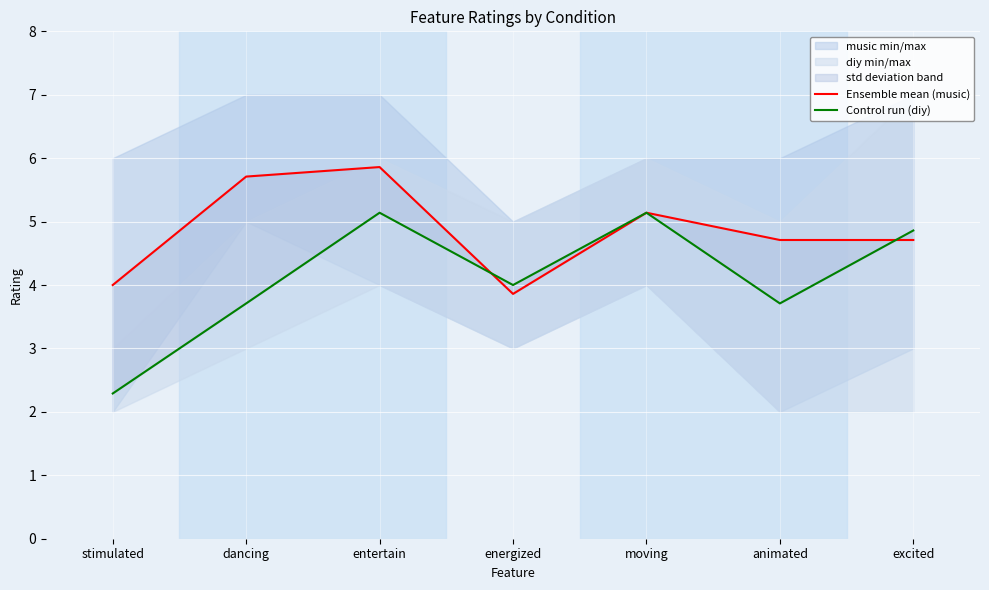

What is the value of the Control run (diy) point at the 7th from the left?

4.9